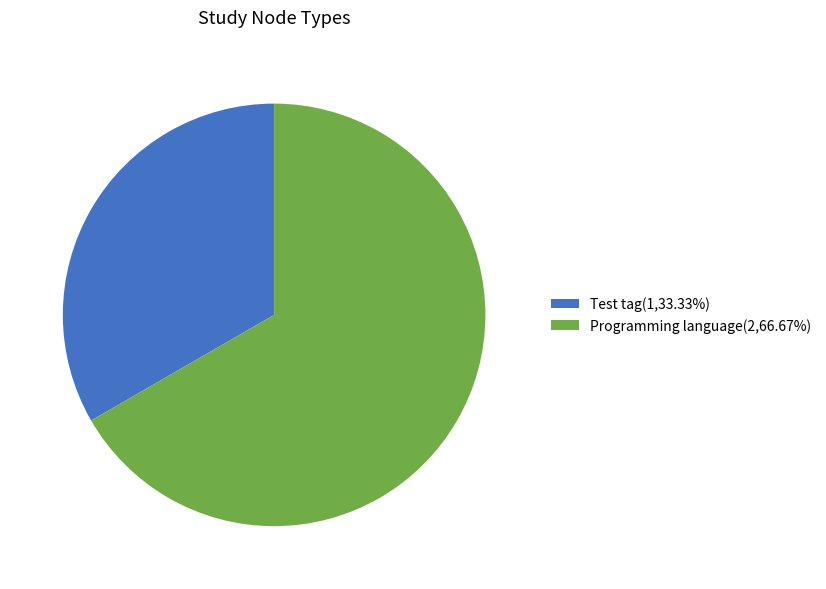

Which category has the smallest portion of the pie?

Test tag